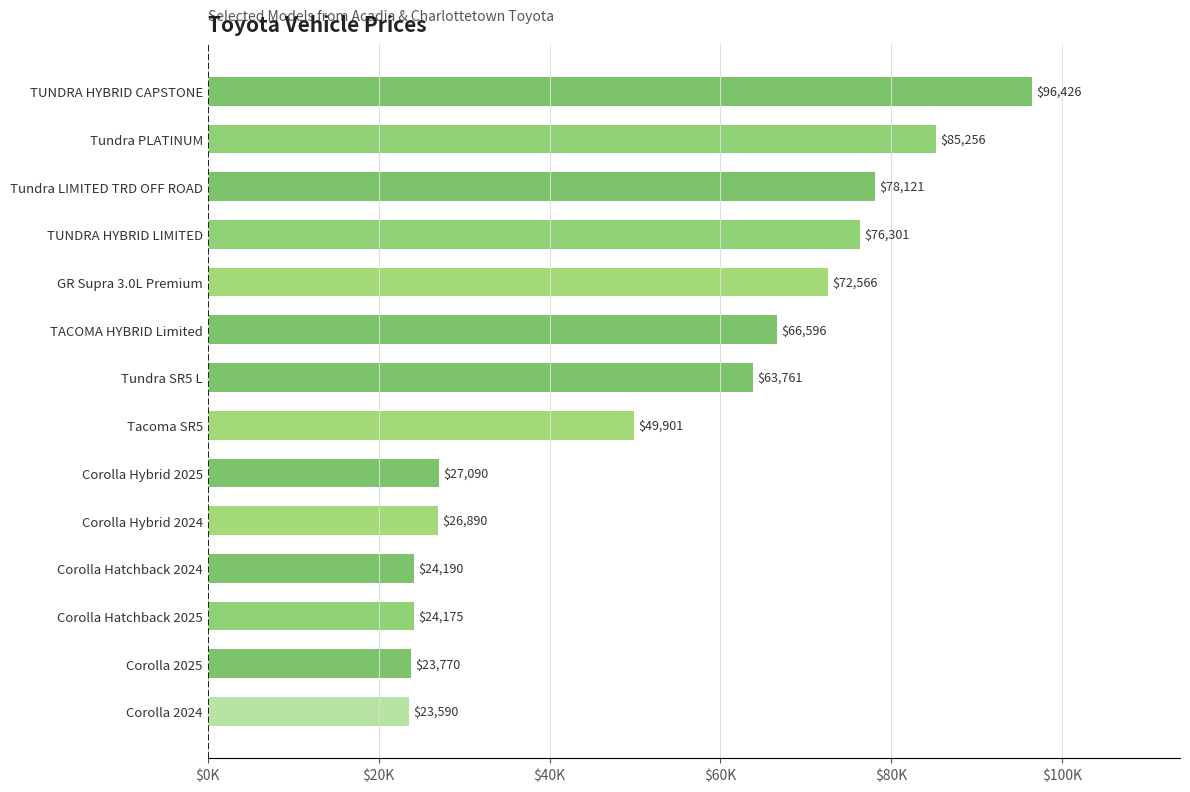

Are the bars horizontal?

Yes